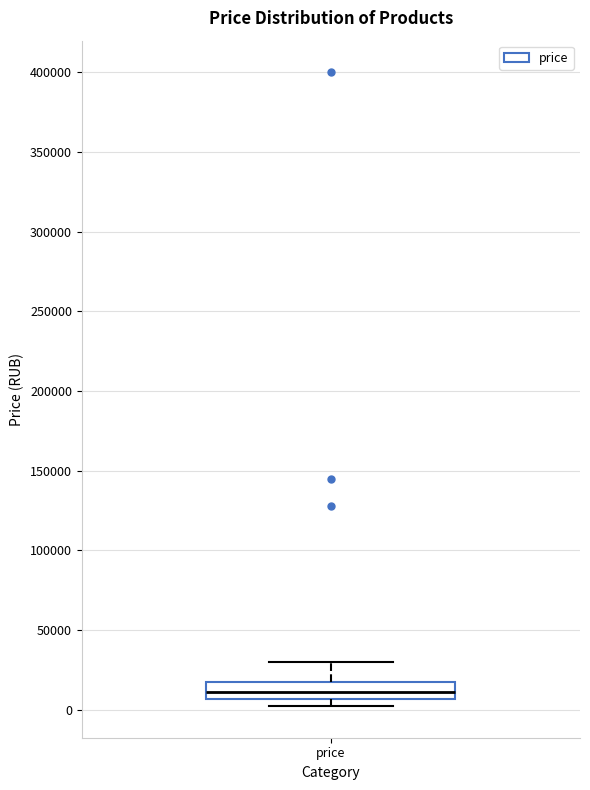

Where does the median line of the box for price sit on the y-axis? The values are not printed on the chart, so give them approximately, as read against the axis.

10000